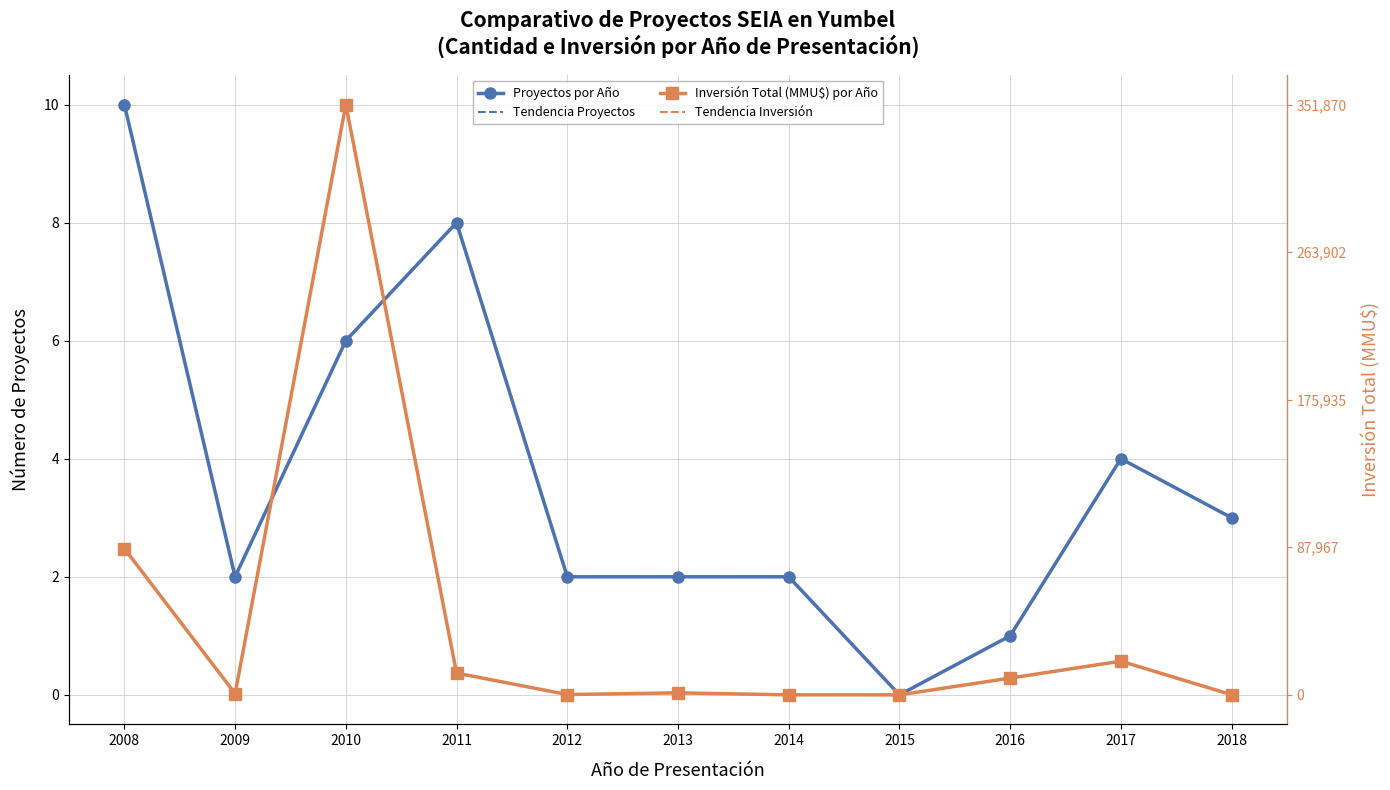

Reading left to right, extract all data points from this chart.

Proyectos por Año: 10.0	2.0	6.0	8.0	2.0	2.0	2.0	0.0	1.0	4.0	3.0
Tendencia Proyectos: 10.0	2.0	6.0	8.0	2.0	2.0	2.0	0.0	1.0	4.0	3.0
Inversión Total (MMU$) por Año: 2.5	0.0	10.0	0.4	0.0	0.0	0.0	0.0	0.3	0.6	0.0
Tendencia Inversión: 2.5	0.0	10.0	0.4	0.0	0.0	0.0	0.0	0.3	0.6	0.0